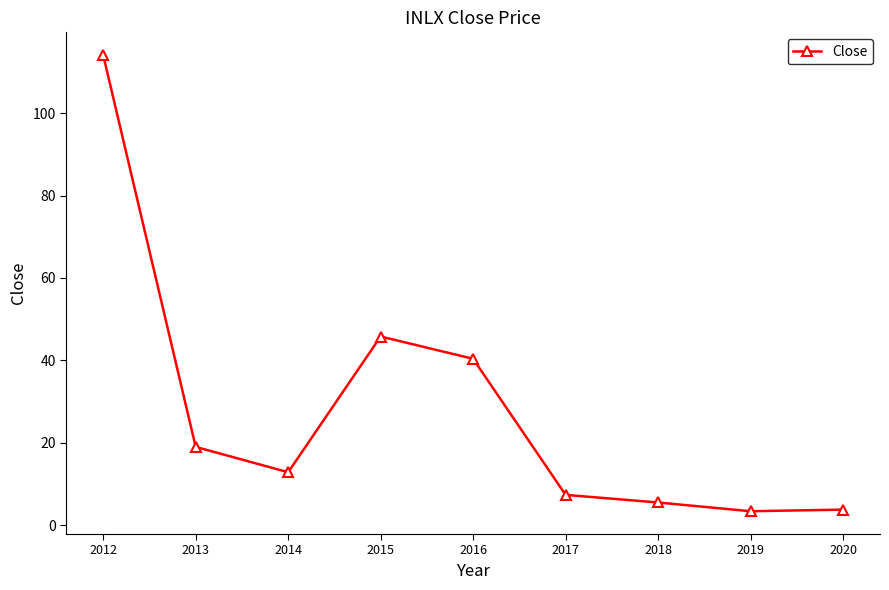

What is the ratio of the value at 2013 to the value at 2020?

5.0